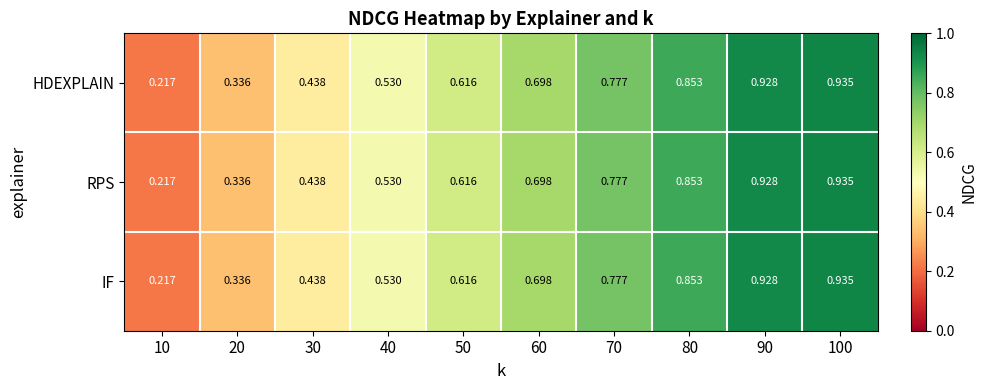

Is the value of RPS at 70 greater than the value of IF at 90?

No